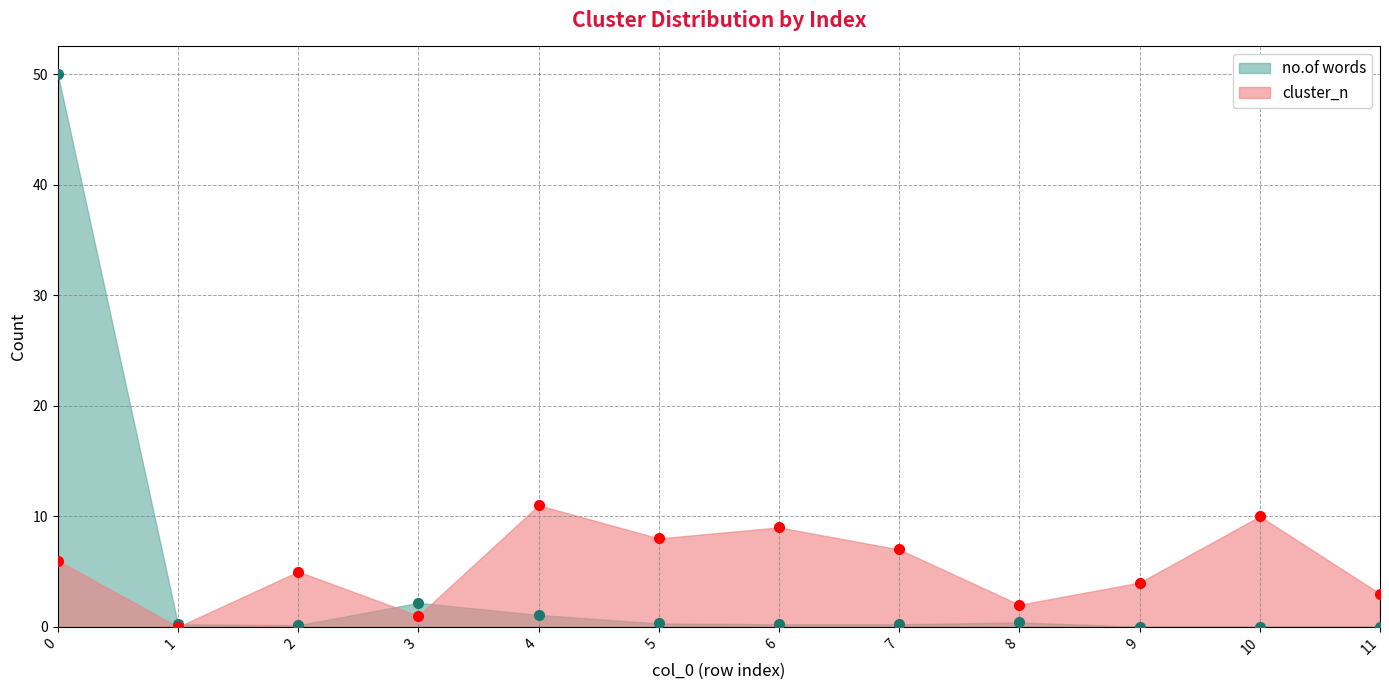

How many data points does each series have?

12